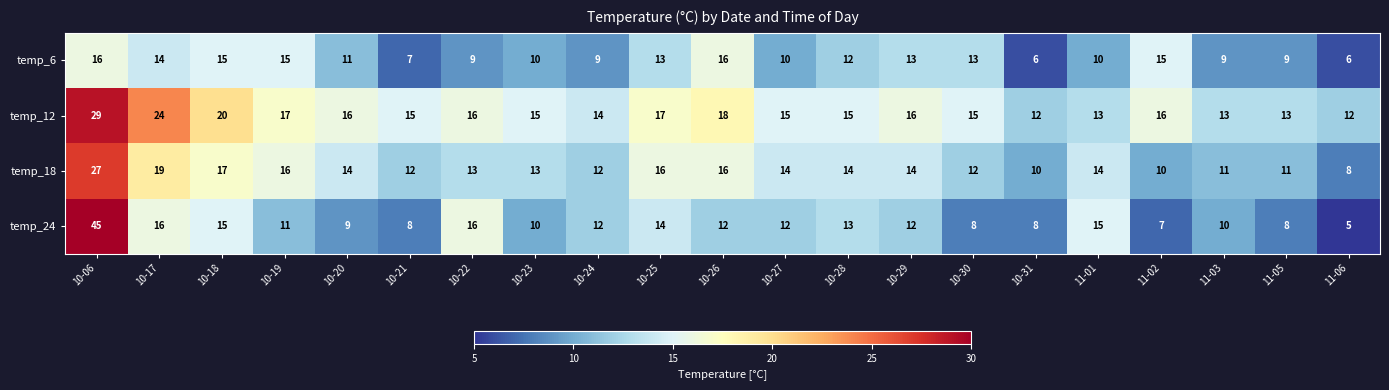

What is the sum of all temp_12 values?

341